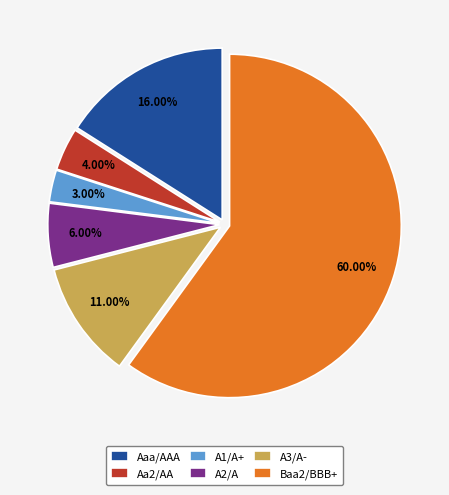

What is the largest slice in the pie chart?

Baa2/BBB+